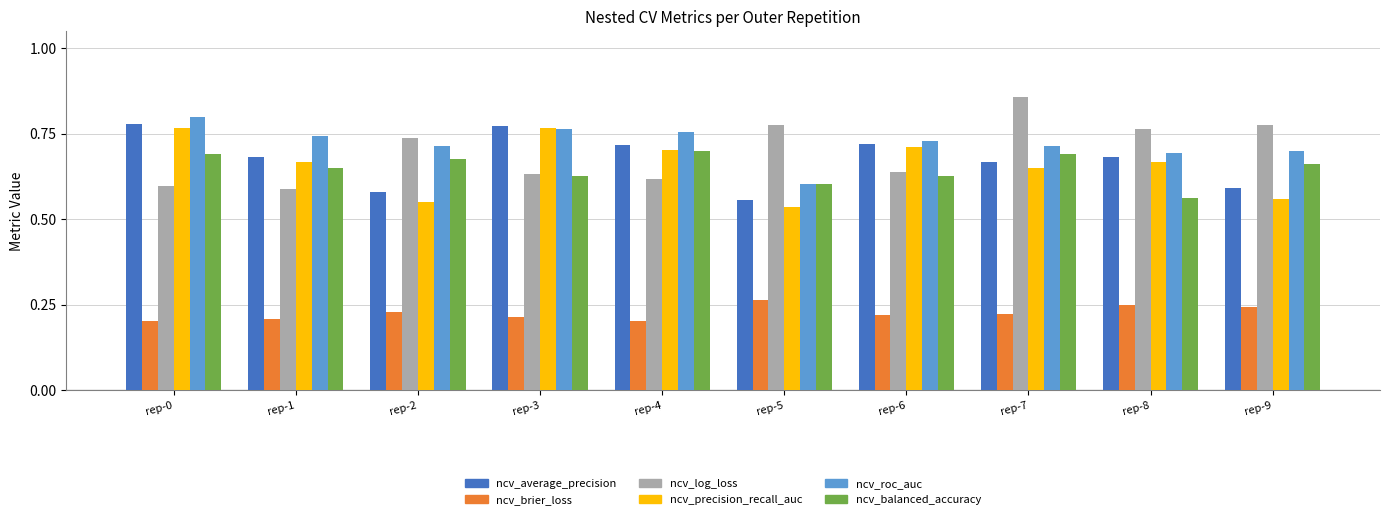

How many ncv_roc_auc values are between 0 and 1?

10